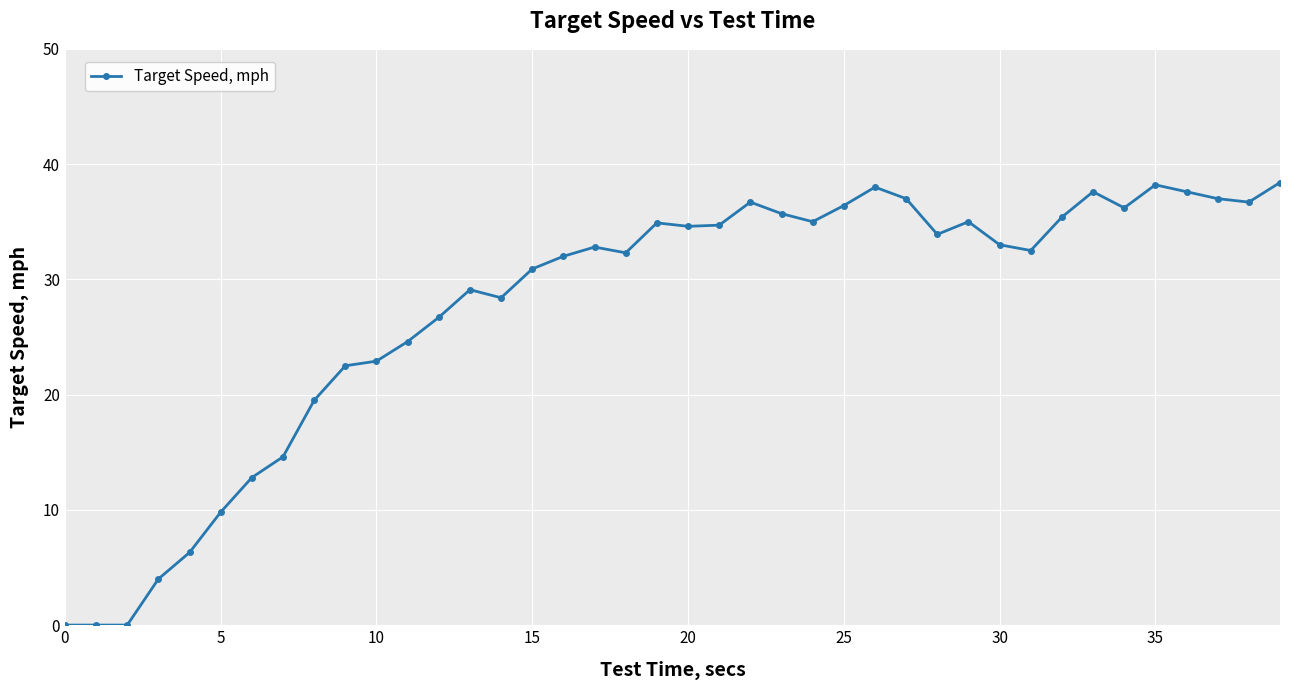

What is the value of the 4th point from the left?

4.0